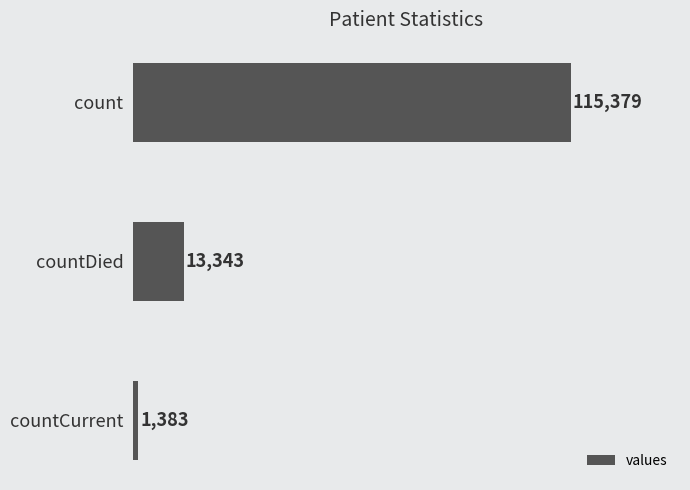

What is the change in value from count to countDied?

-102036